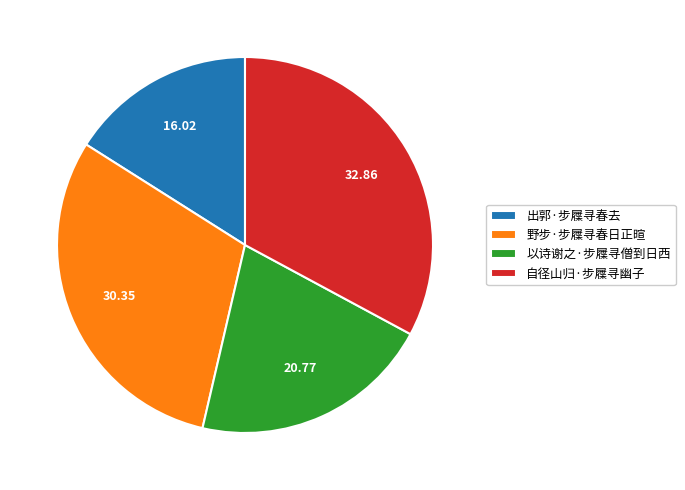

Is 出郭·步屧寻春去 the majority of the pie?

No